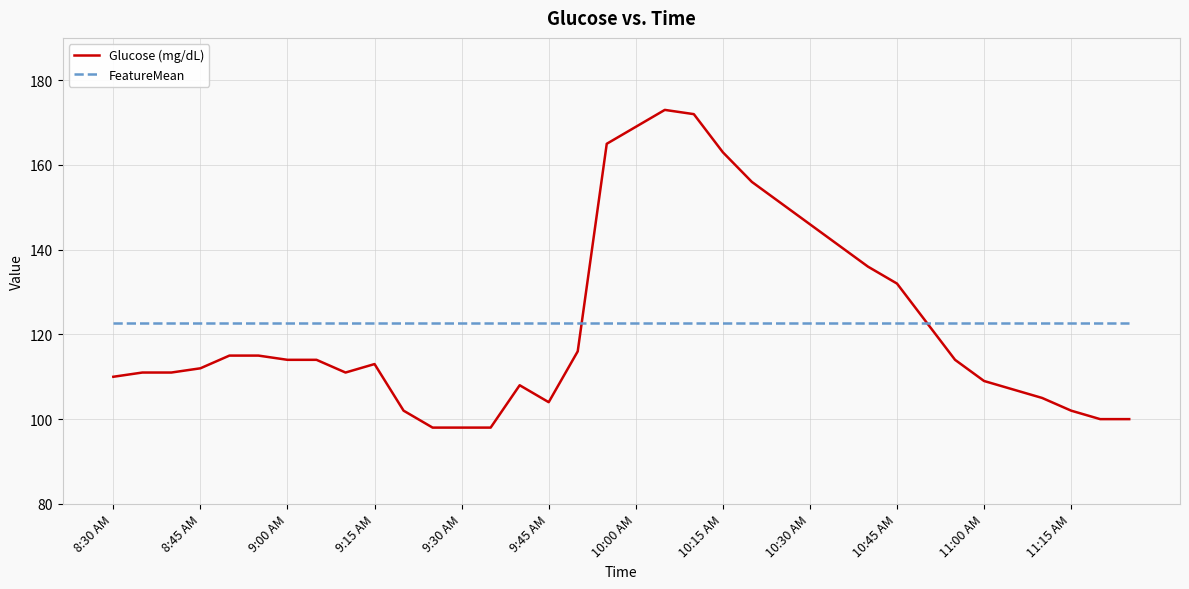

Rank the series by their maximum value, from lowest to highest.

FeatureMean, Glucose (mg/dL)